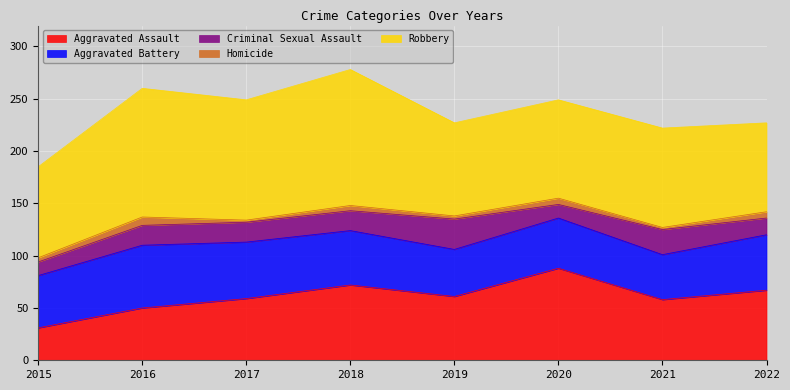

Where is Aggravated Battery nearest to the value 51?

2015